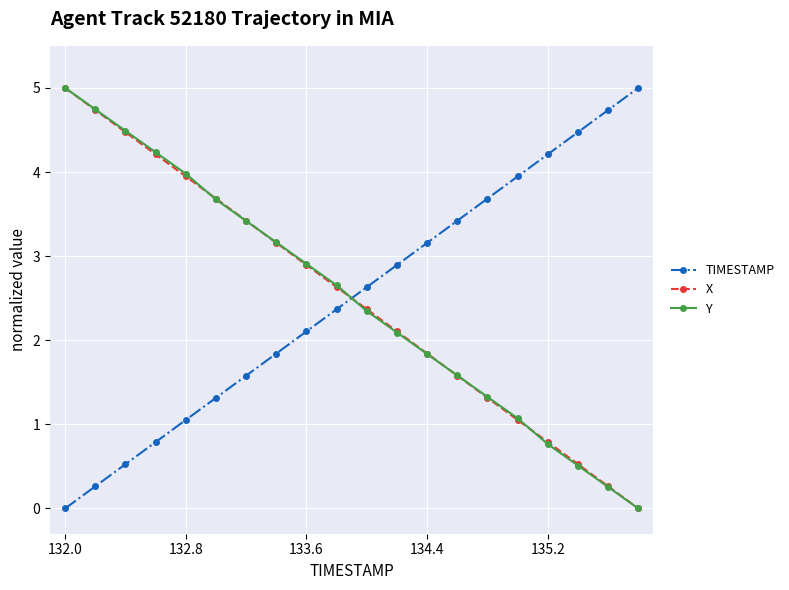

At how many categories does at least one series exceed 2?

20